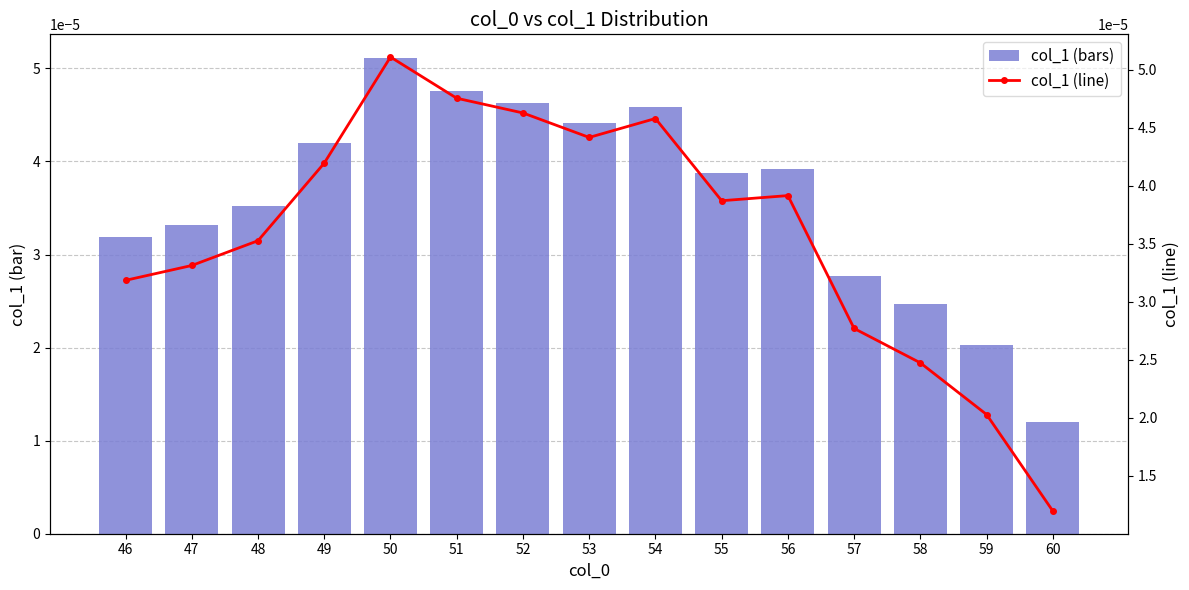

Rank the series by their maximum value, from highest to lowest.

col_1 (bars), col_1 (line)